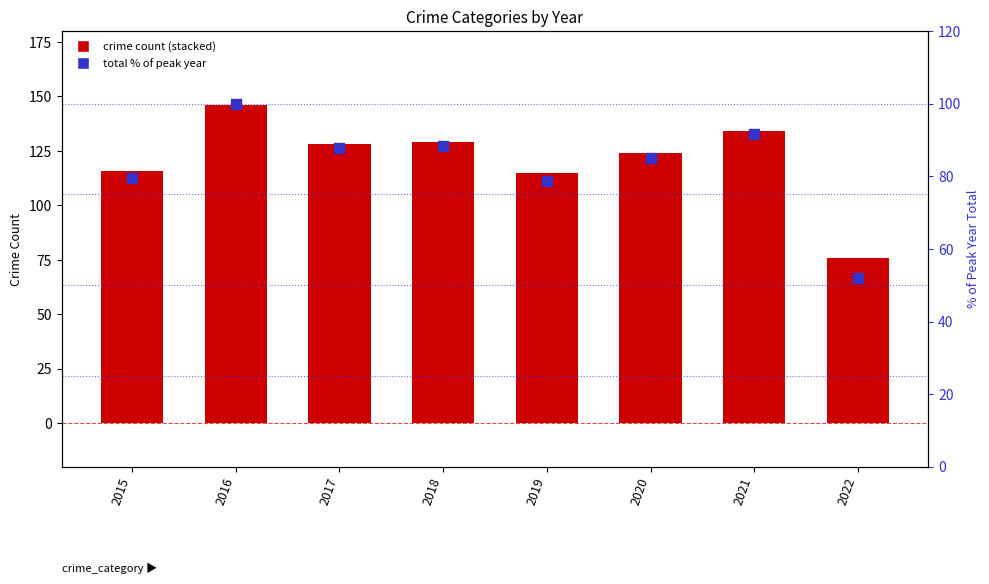

Which series contains the lowest Y value?

Homicide